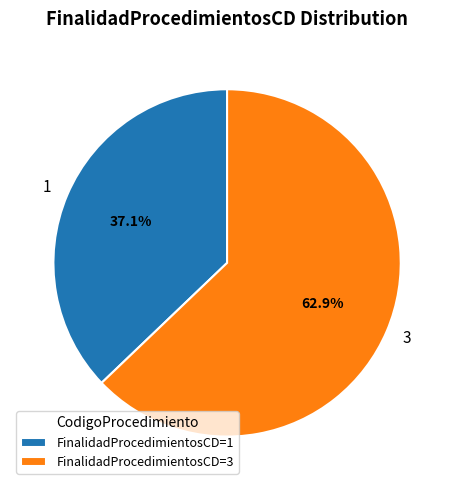

How many segments does this pie chart have?

2